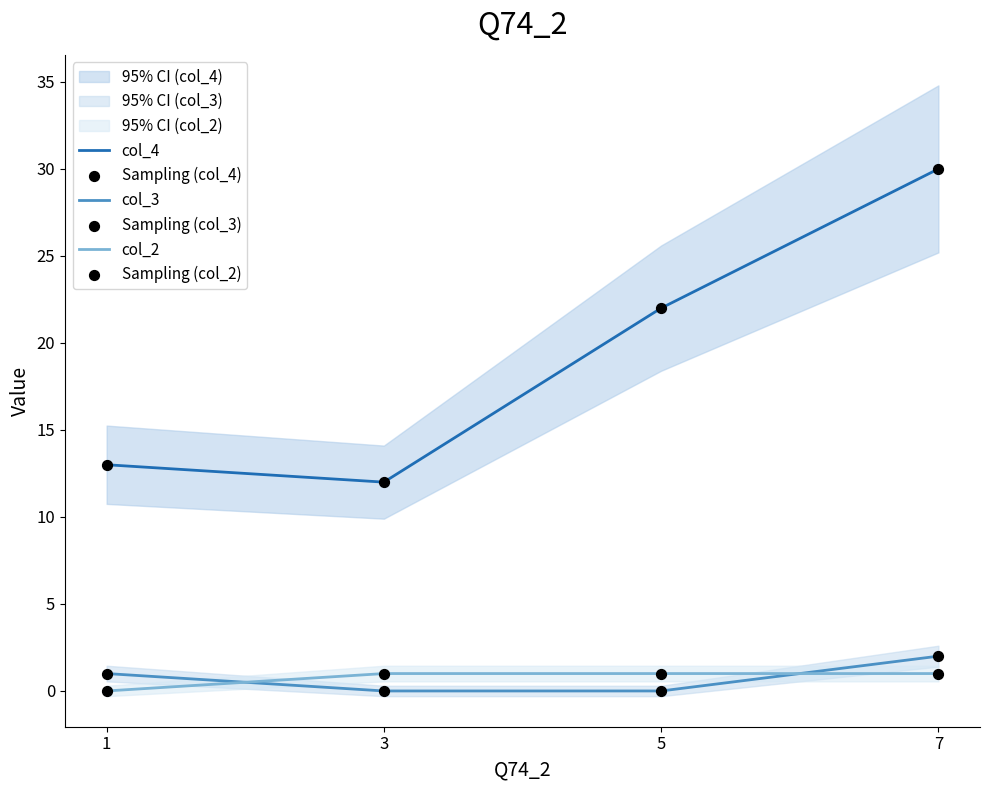

Which series reaches the minimum Y coordinate?

col_3